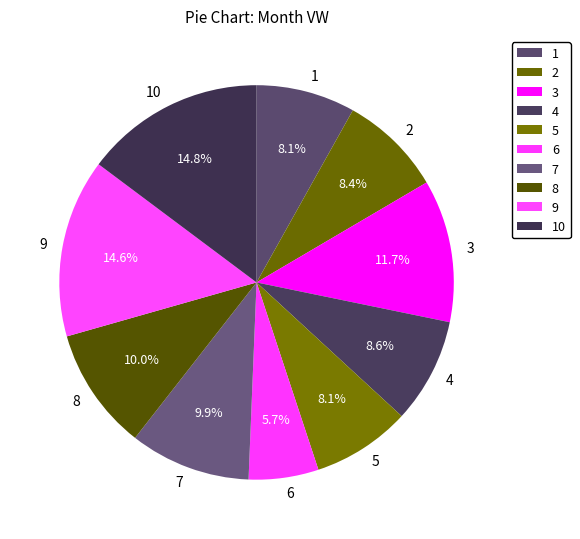

What percentage is the 9 slice, to the nearest percent?

15%